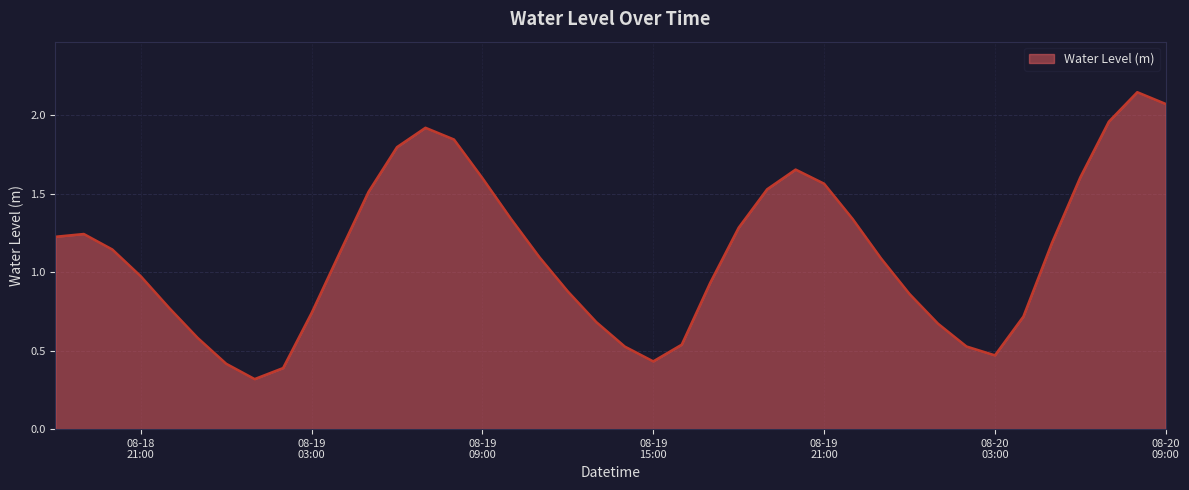

How many distinct data groups are displayed?

1